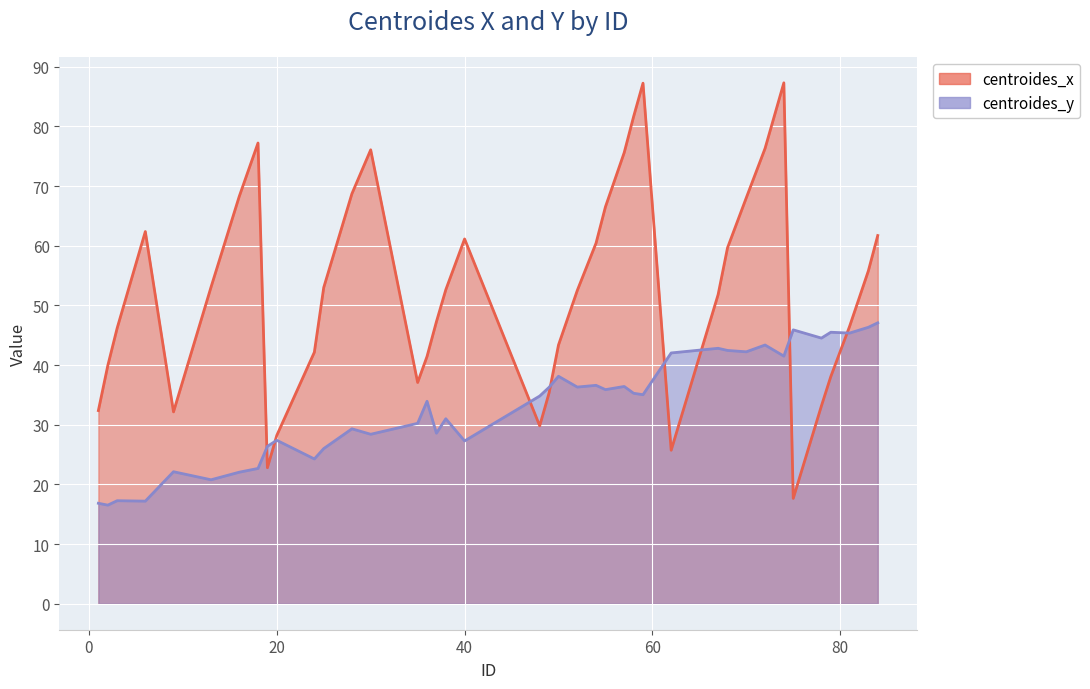

What is the sum of all centroides_y values?

1321.9